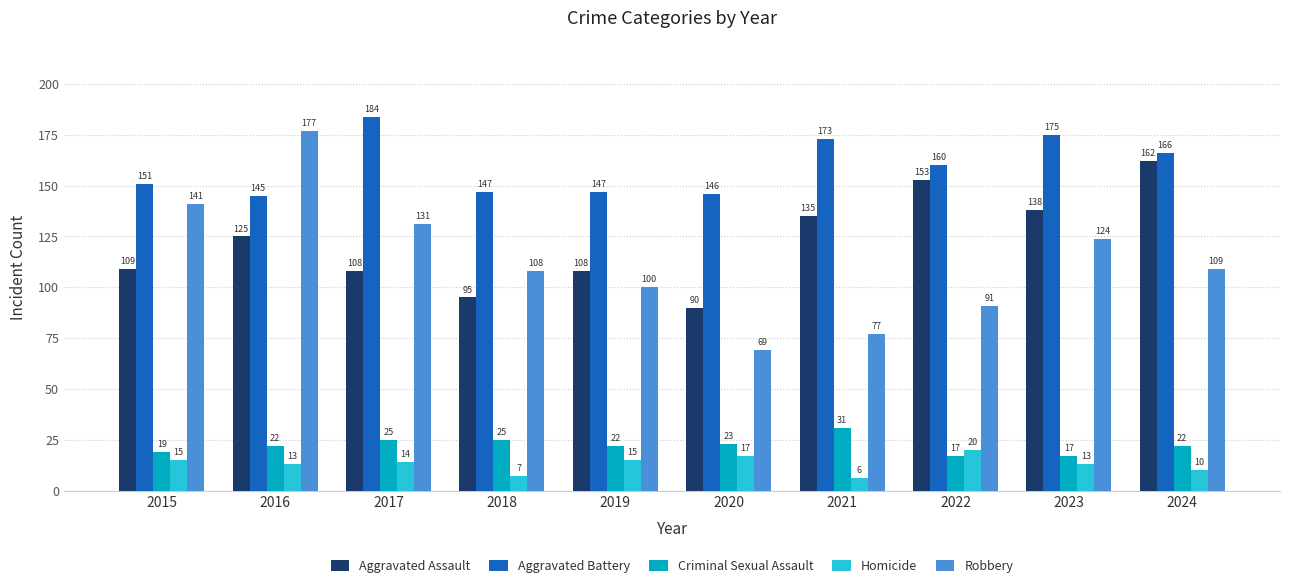

Which series has the widest spread of values?

Robbery